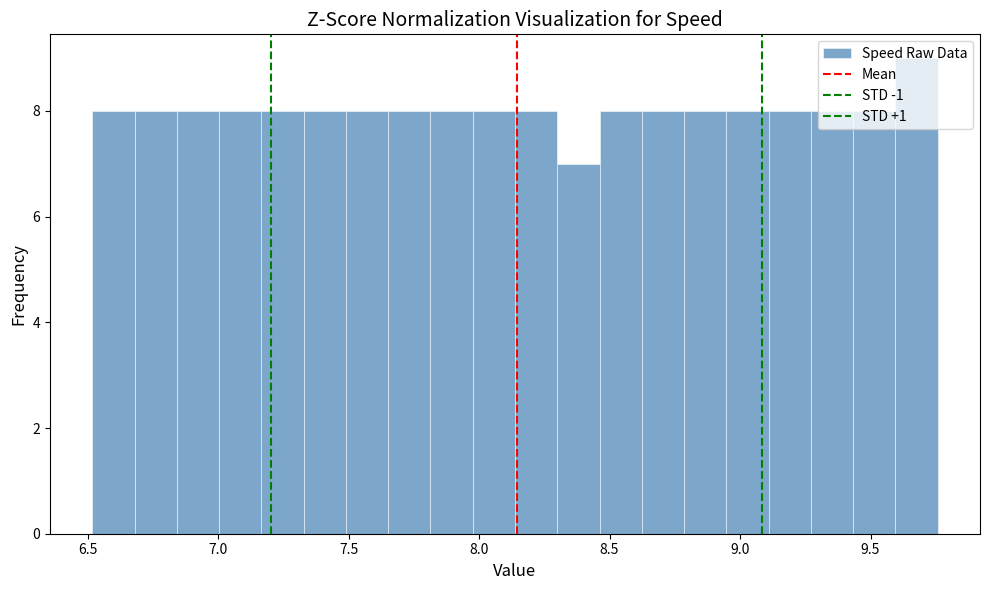

Around what value on the x-axis is the tallest bar? Give the approximate position of its centre, as read against the axis.

9.70